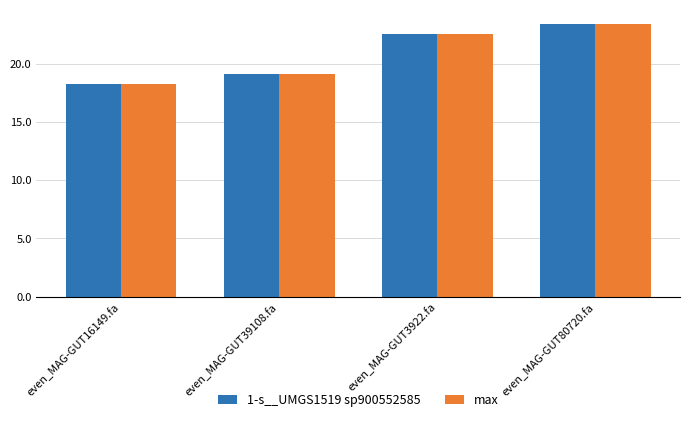

What is the label of the 4th bar from the left?

even_MAG-GUT80720.fa